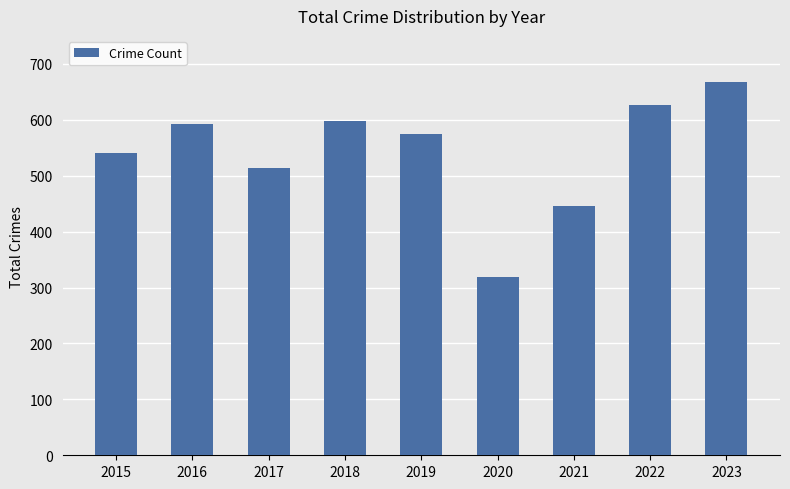

Are the bars horizontal?

No